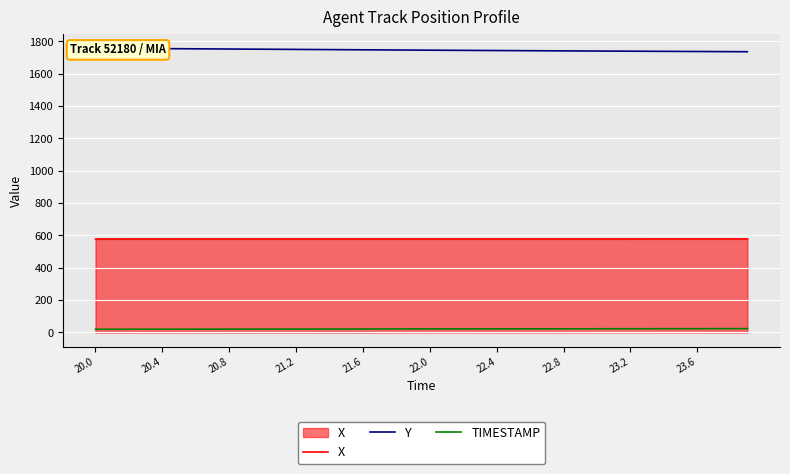

True or false: X and TIMESTAMP cross at least once.

False